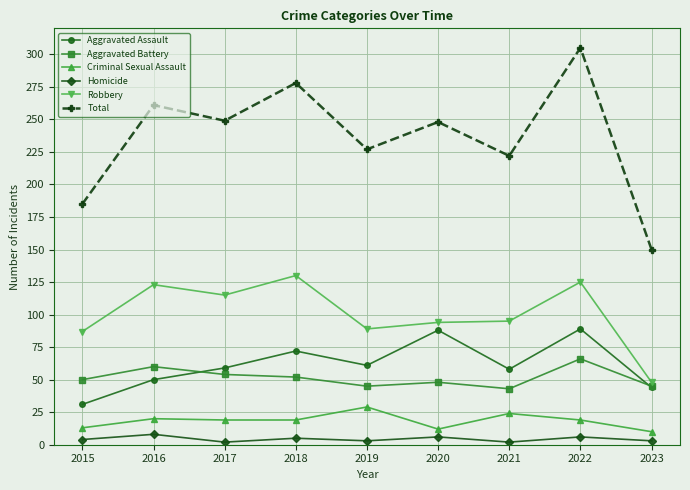

Which series has the largest total across all categories?

Total